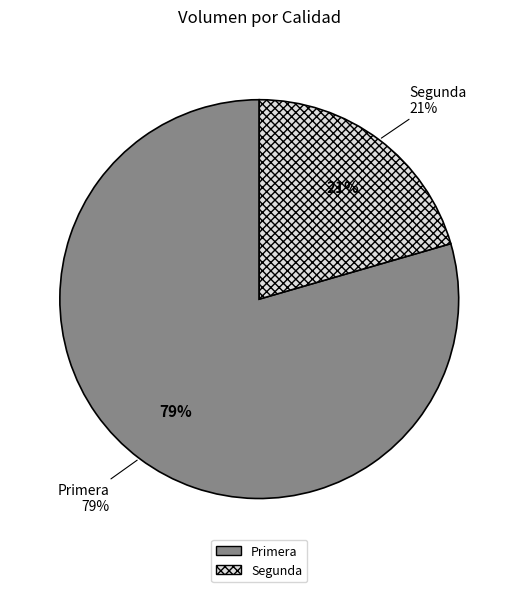

How many slices are in this pie chart?

2